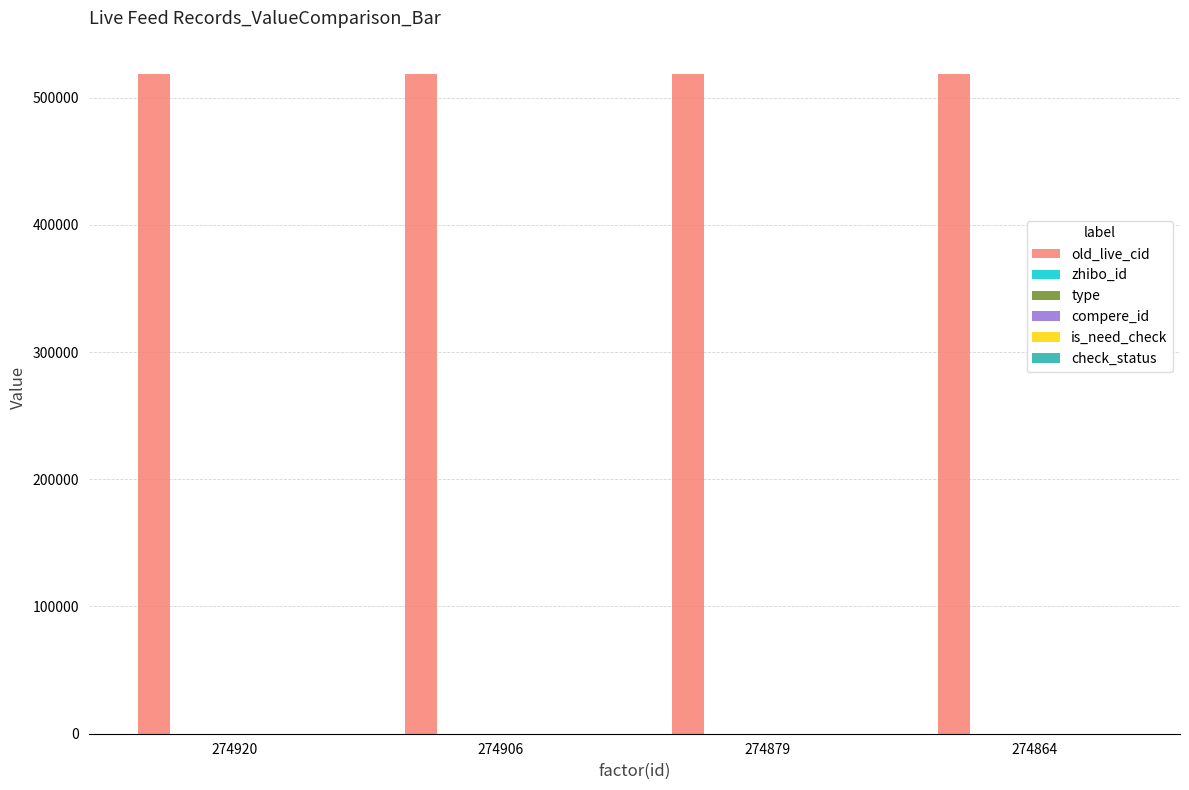

Which has a higher value, 274864 or 274906?

274906